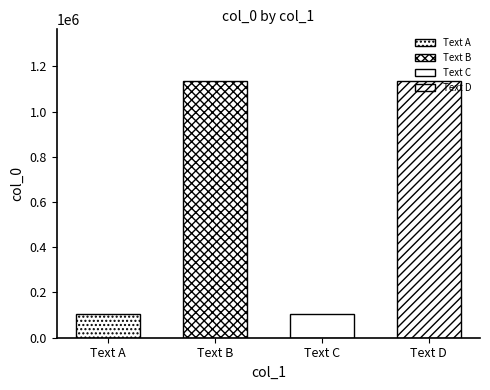

The value at 记三月十日西湖之游吕留卿主人孟君复方万里 is 155442. True or false?

False